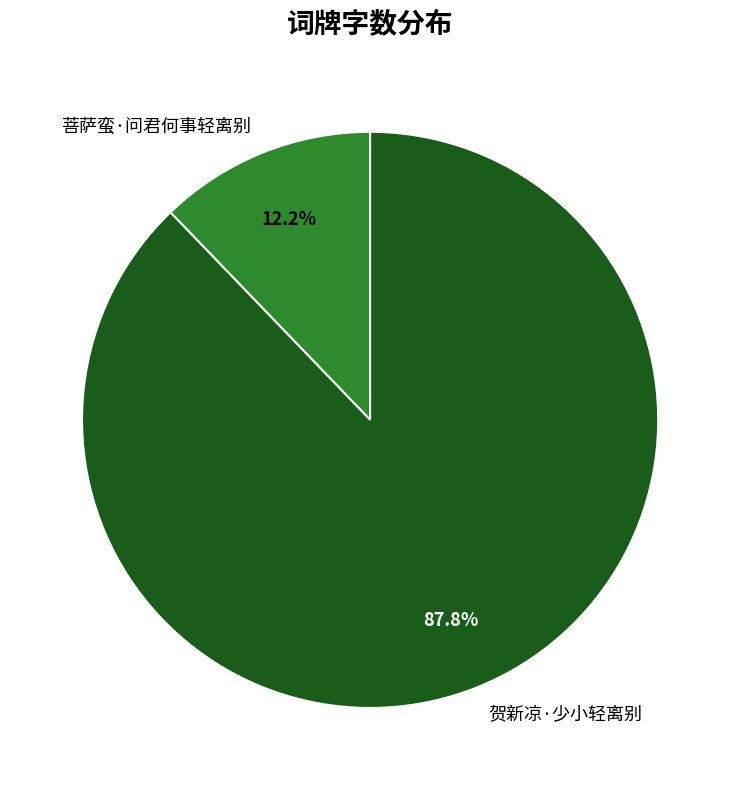

Which category accounts for the majority?

贺新凉·少小轻离别